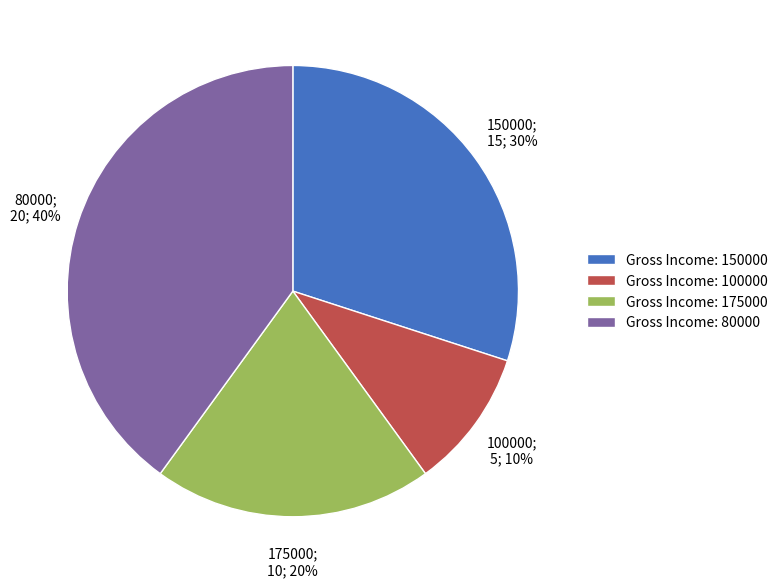

Do Gross Income: 150000 and Gross Income: 100000 together represent more than half of the pie?

No